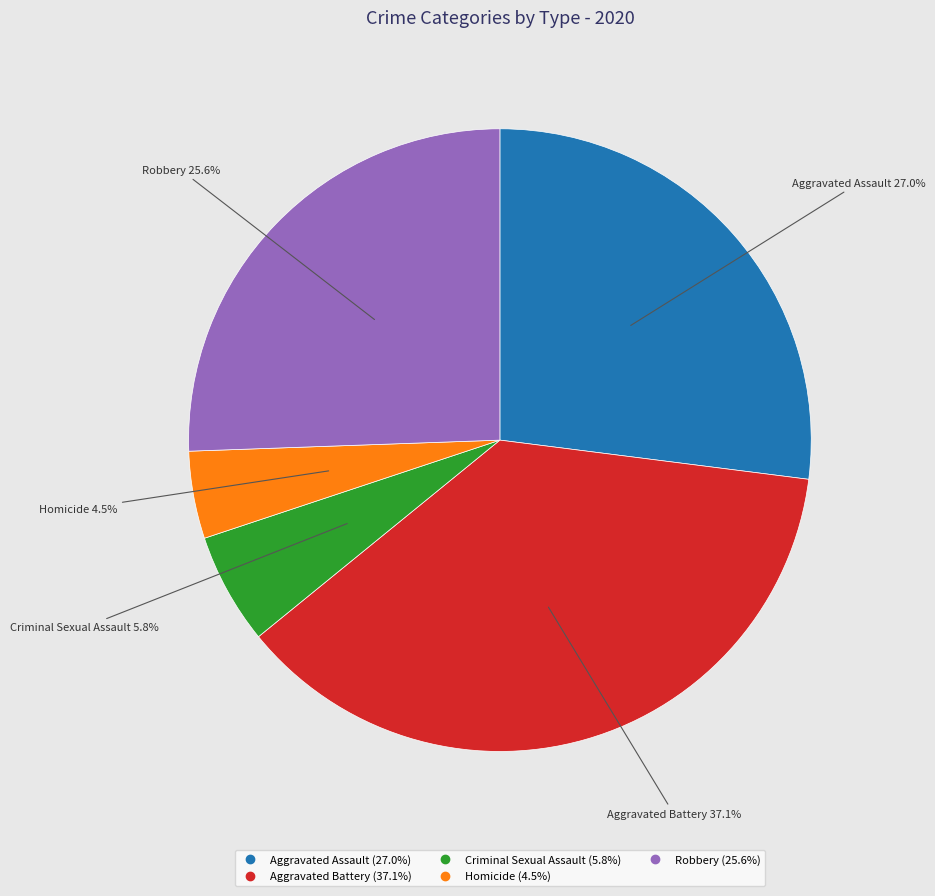

To the nearest percent, what is the difference between the largest and smallest slice percentages?

33%